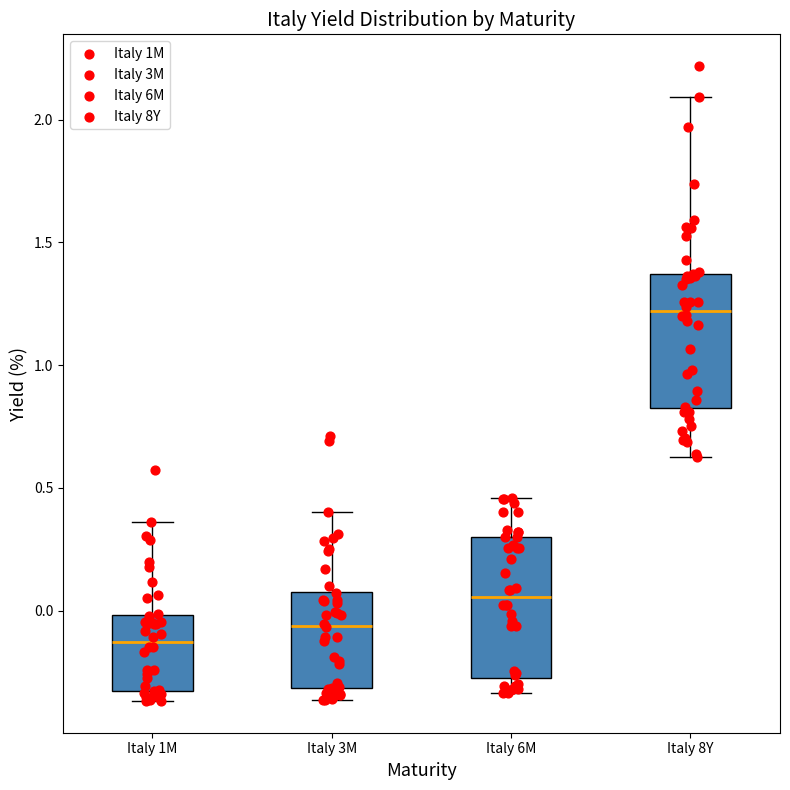

Where does the upper whisker of the box for Italy 8Y end on the y-axis? The values are not printed on the chart, so give them approximately, as read against the axis.

2.10